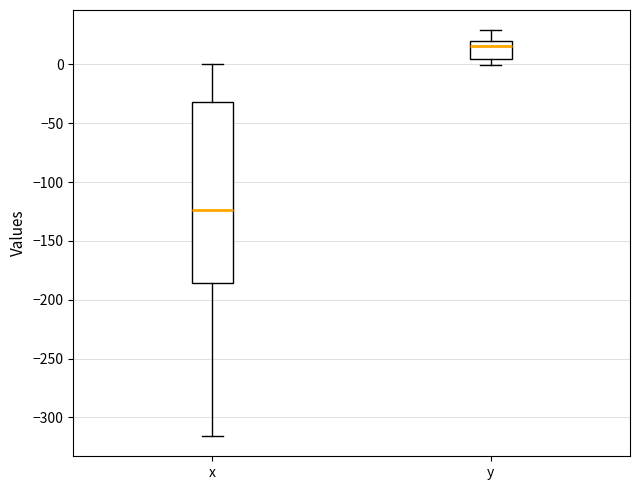

Which box is the tallest, from its lower edge to its upper edge?

x